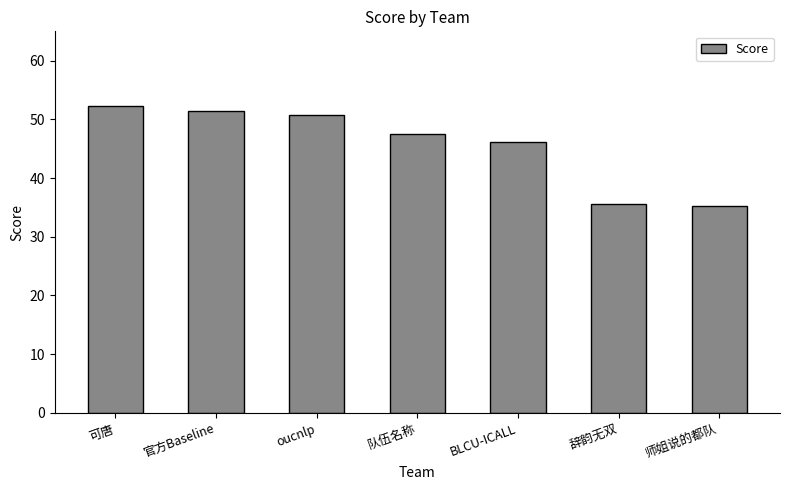

How many bars are there in total?

7